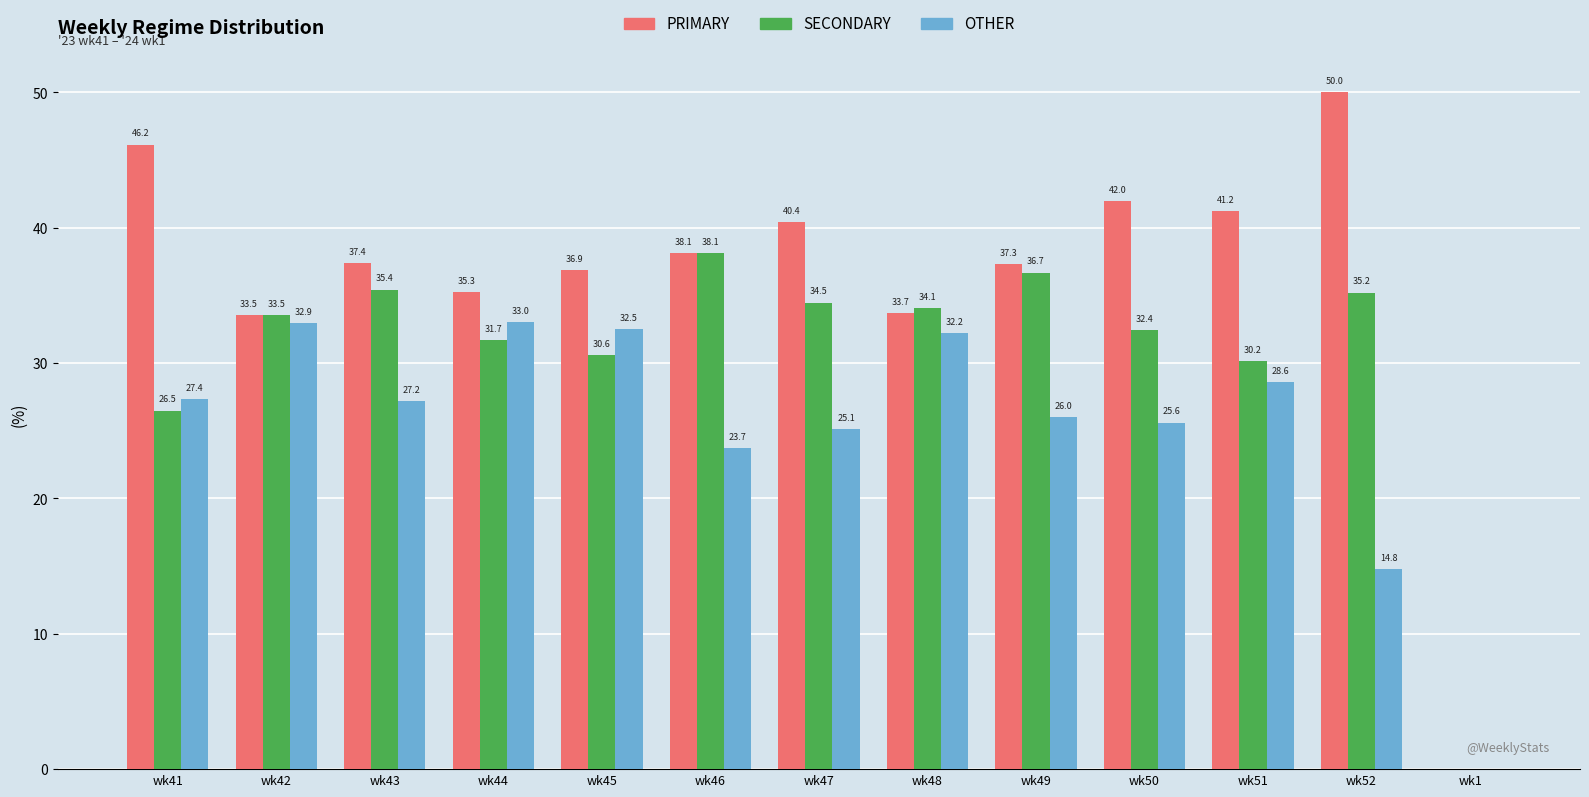

How many groups of bars are there?

13